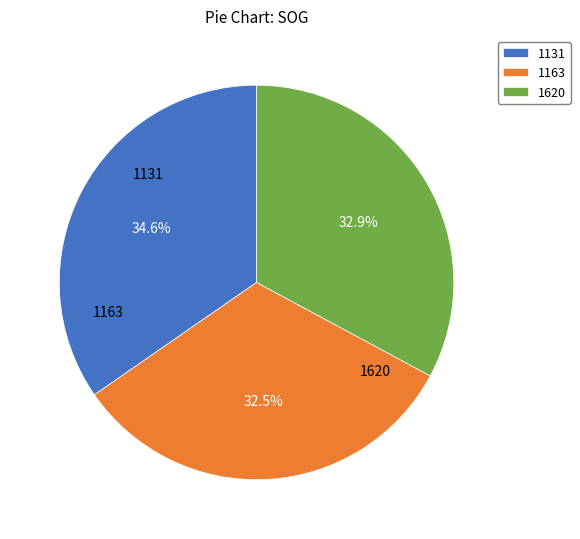

Combined, do 1620 and 1131 account for over 50%?

Yes